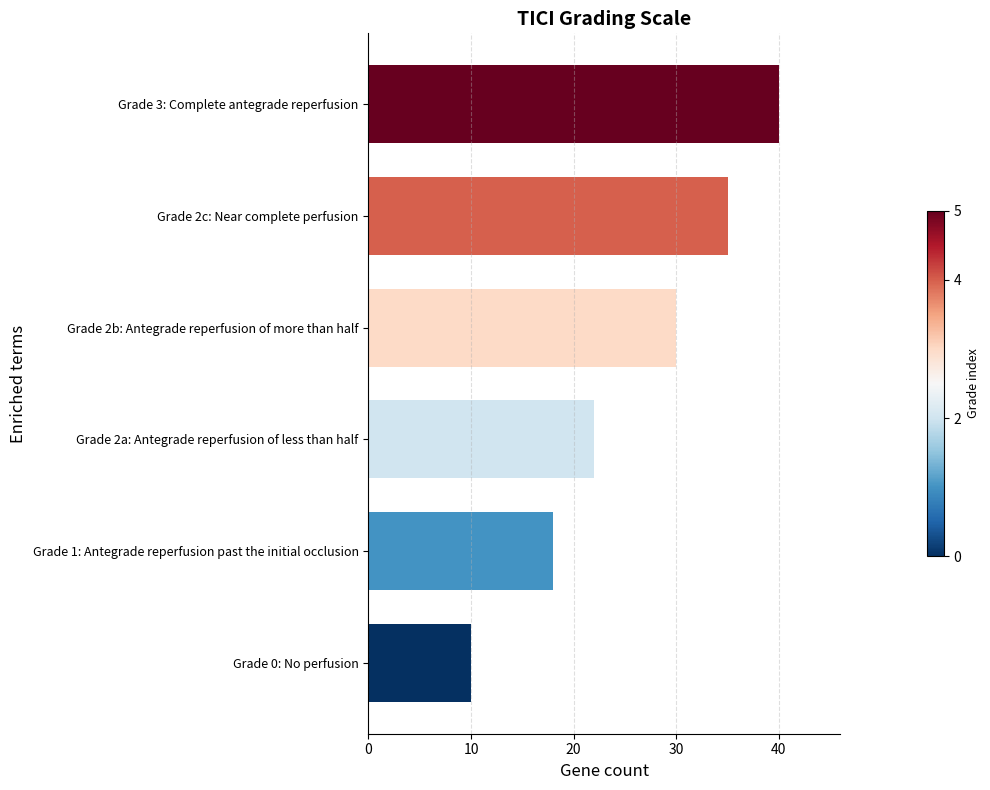

Rank the categories by value from highest to lowest.

Grade 3: Complete antegrade reperfusion, Grade 2c: Near complete perfusion, Grade 2b: Antegrade reperfusion of more than half, Grade 2a: Antegrade reperfusion of less than half, Grade 1: Antegrade reperfusion past the initial occlusion, Grade 0: No perfusion